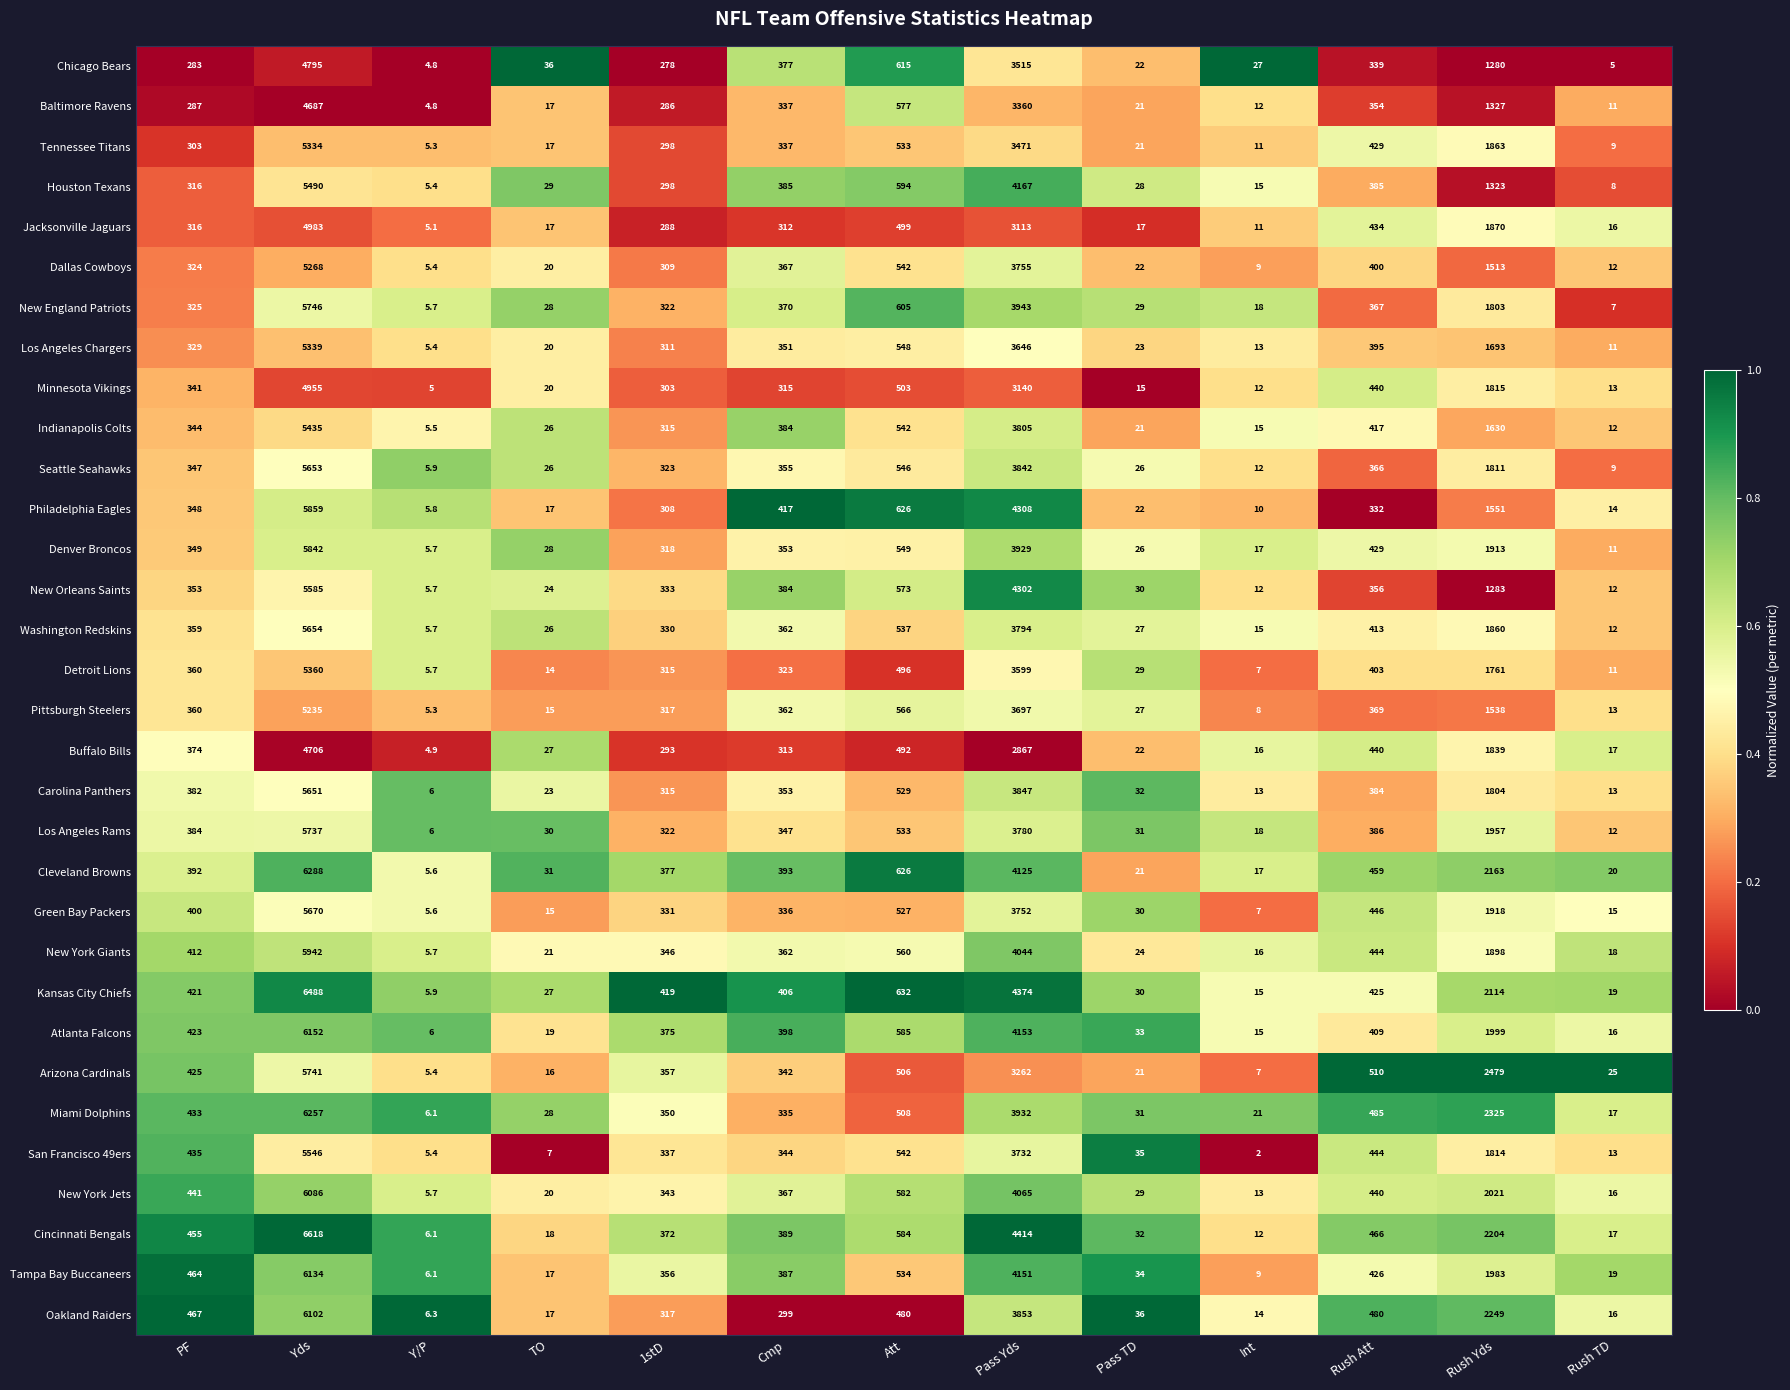

At which label is Kansas City Chiefs closest to 3246?

Pass Yds